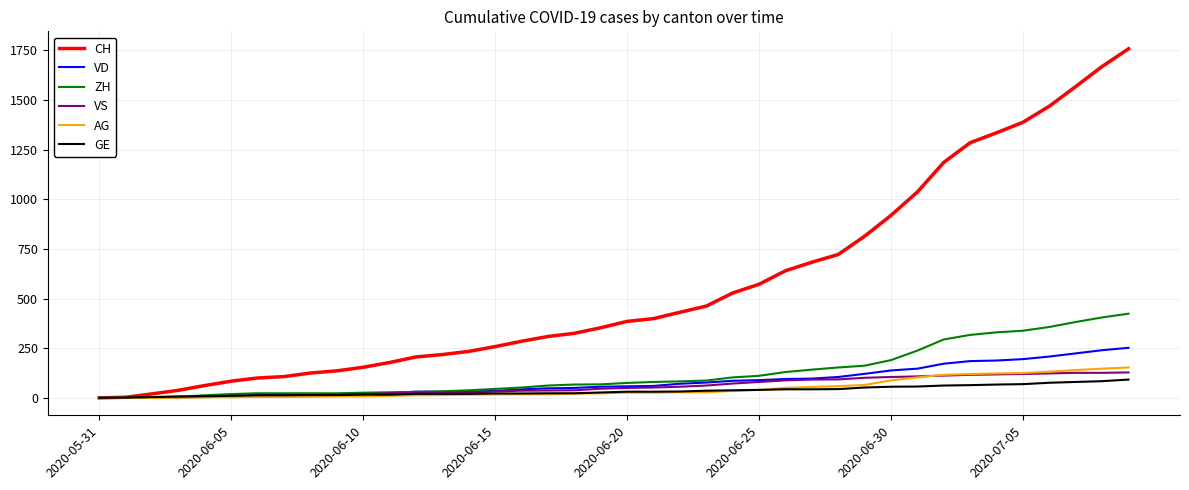

Which series has the largest total across all categories?

CH